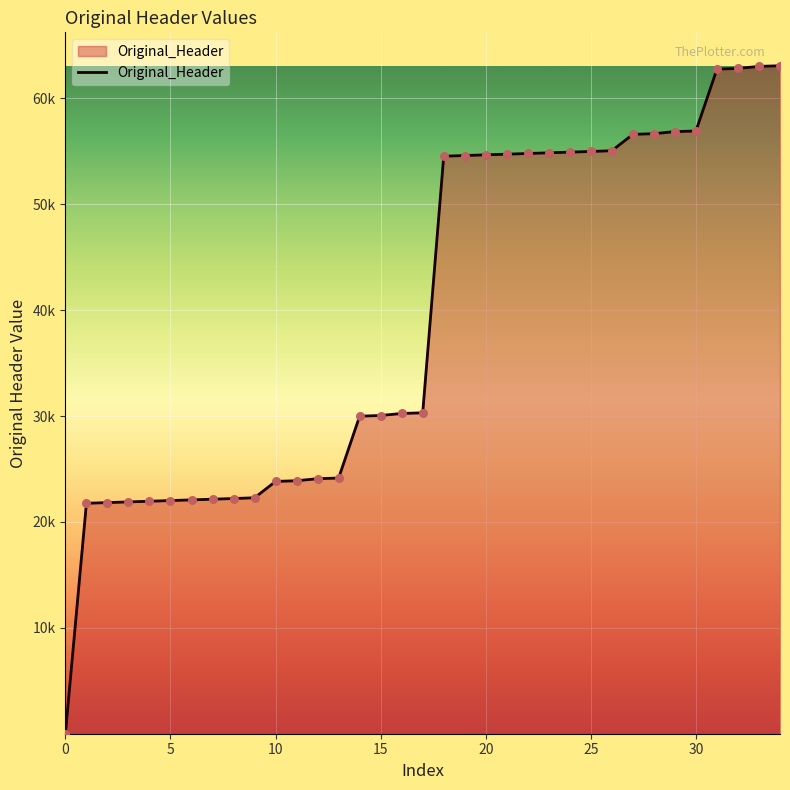

Is this an area chart (filled region under the line)?

Yes